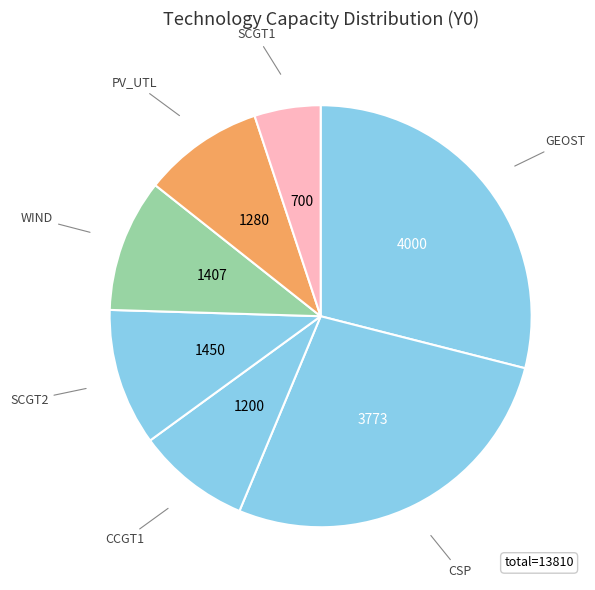

How many segments does this pie chart have?

7